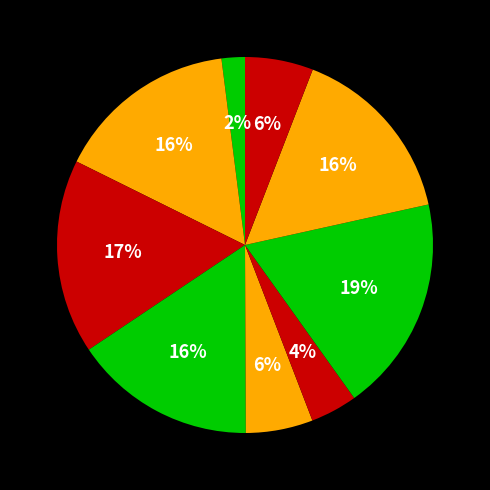

How many segments does this pie chart have?

9